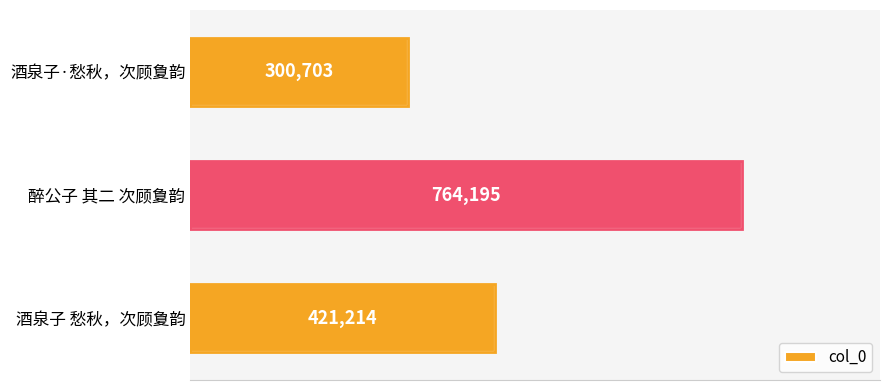

What is the difference between the maximum and minimum values?

463492